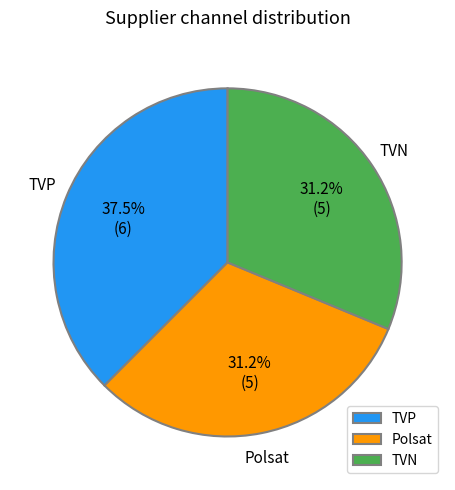

Is it true that TVN is 24% of the pie?

False